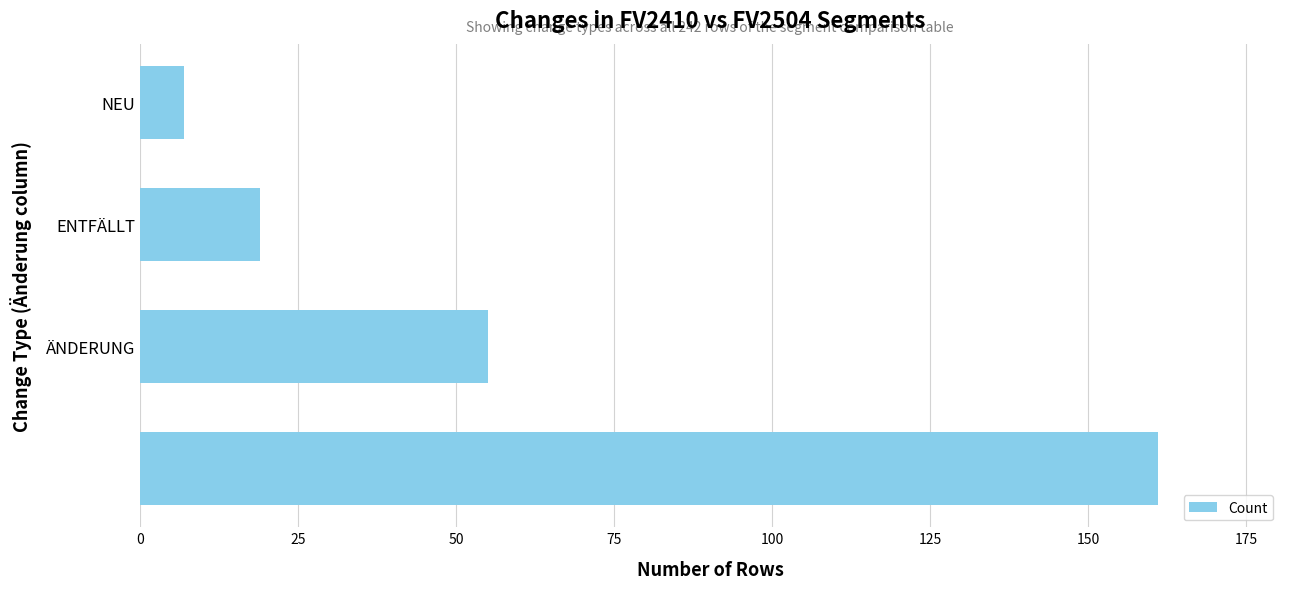

Reading bottom to top, what are all the values shown in this chart?

161	55	19	7